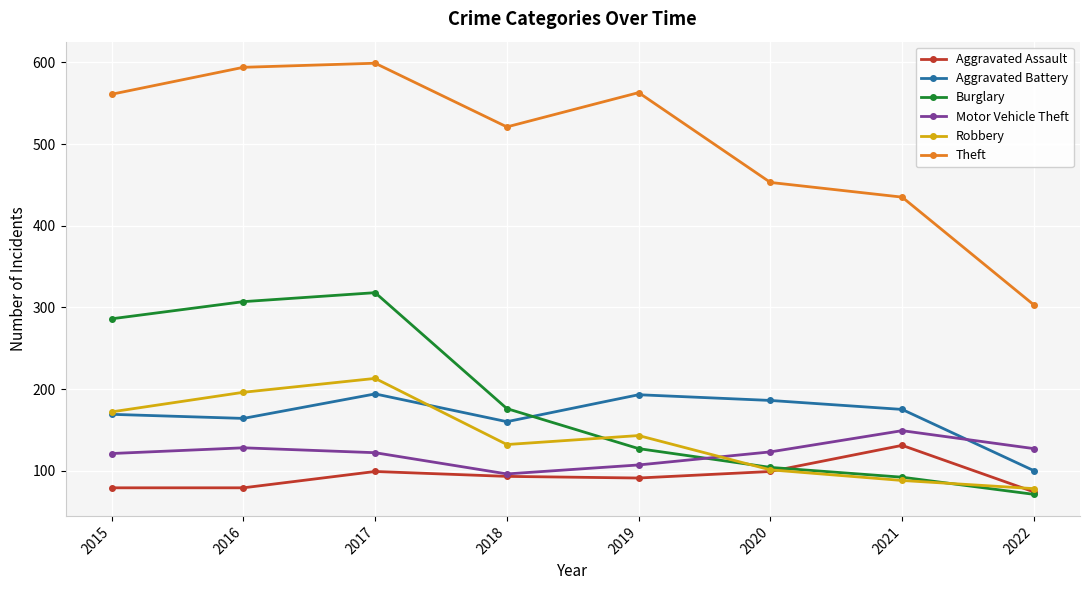

At how many categories does at least one series exceed 368?

7